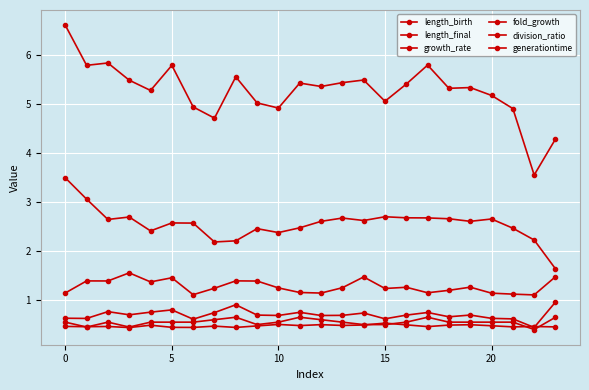

Does the chart display data point markers on the line(s)?

Yes